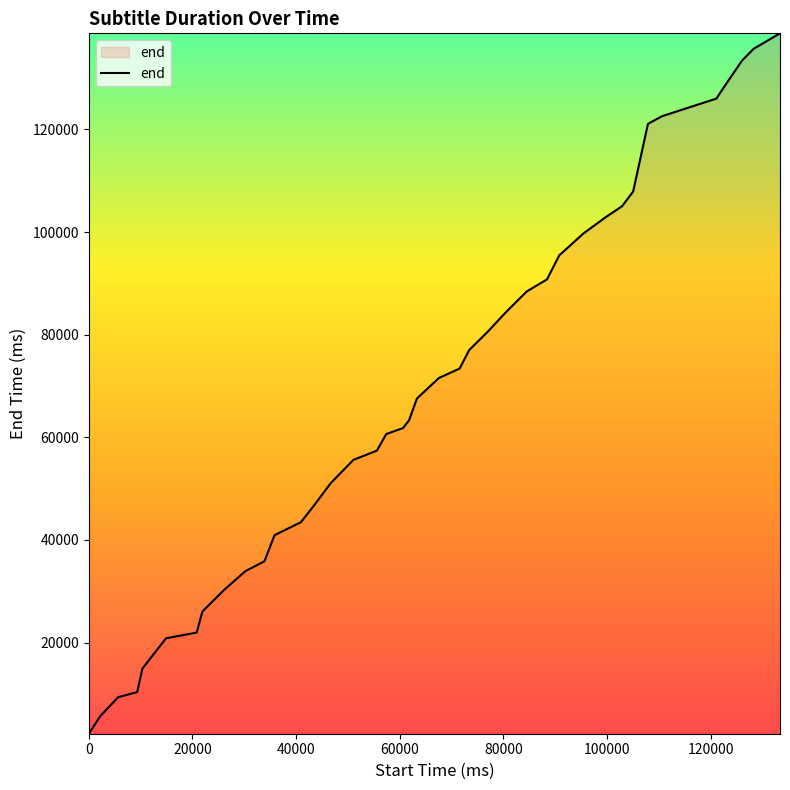

What is the greatest value displayed?

138740